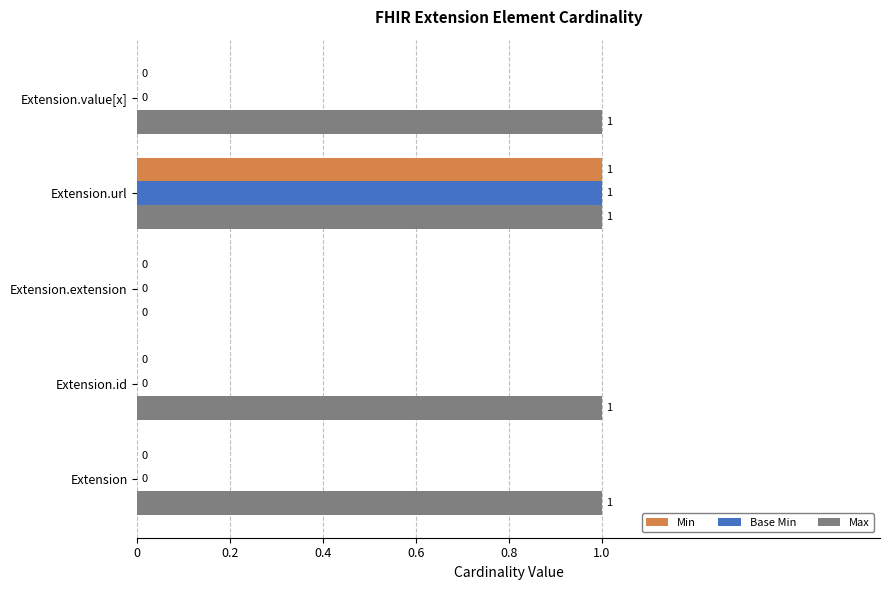

Which series has the largest total across all categories?

Max